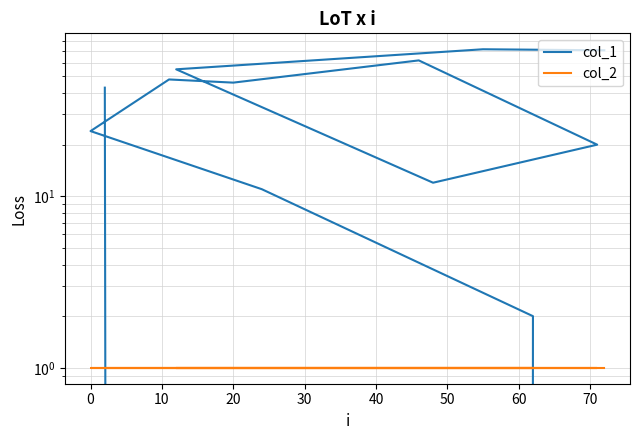

What is the spread (max minus min) of values at 60?

47